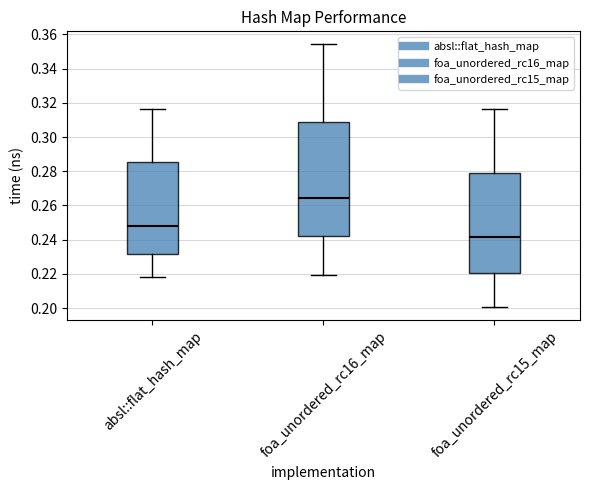

Reading left to right, transcribe this box plot: for each box, give where its median line is, the range the box spans, and where its two whiskers end, as read against the y-axis. The values are not printed on the chart, so give them approximately, as read against the axis.

absl::flat_hash_map: median 0.248, box 0.232 to 0.286, whiskers 0.218 to 0.316
foa_unordered_rc16_map: median 0.264, box 0.242 to 0.308, whiskers 0.220 to 0.354
foa_unordered_rc15_map: median 0.242, box 0.220 to 0.280, whiskers 0.200 to 0.316